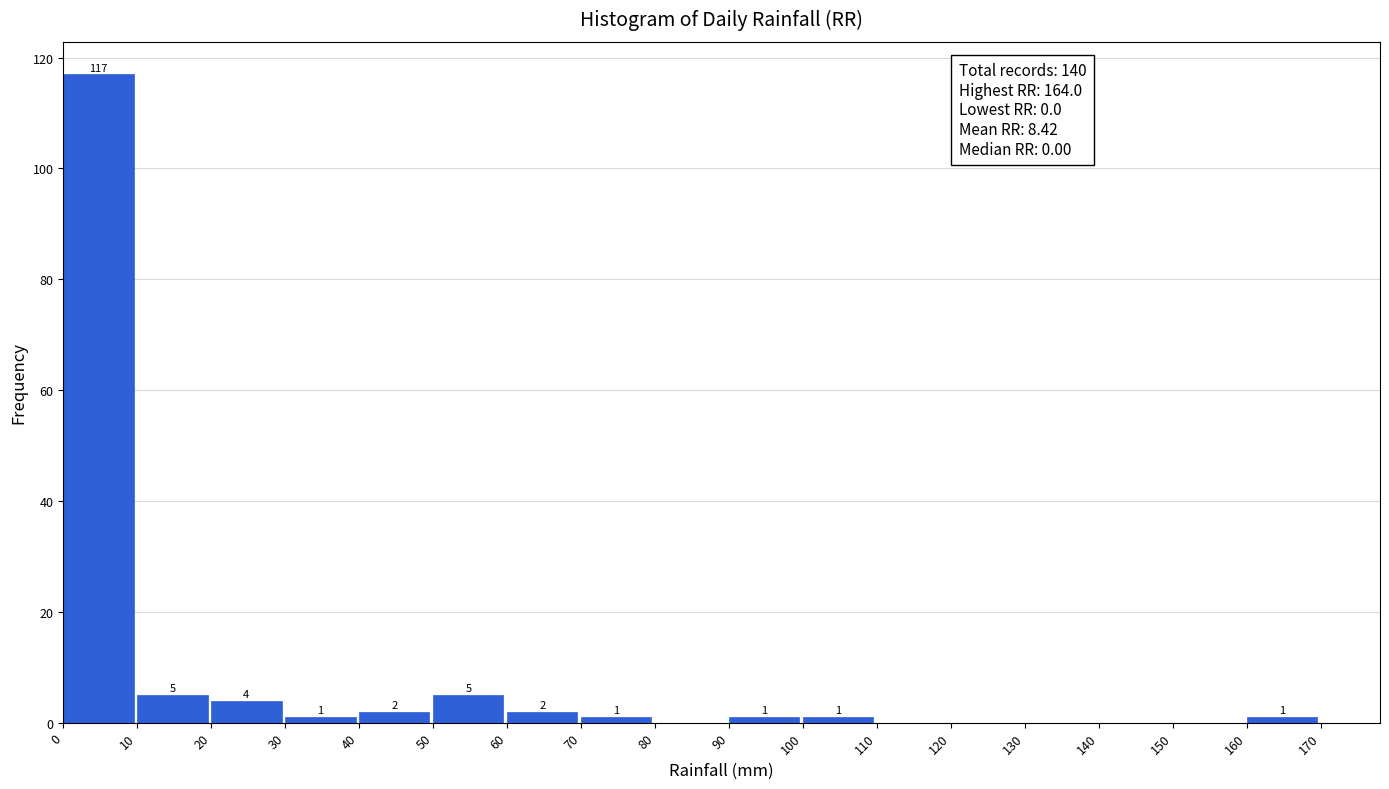

Which range on the x-axis has the tallest bar?

0 to 10